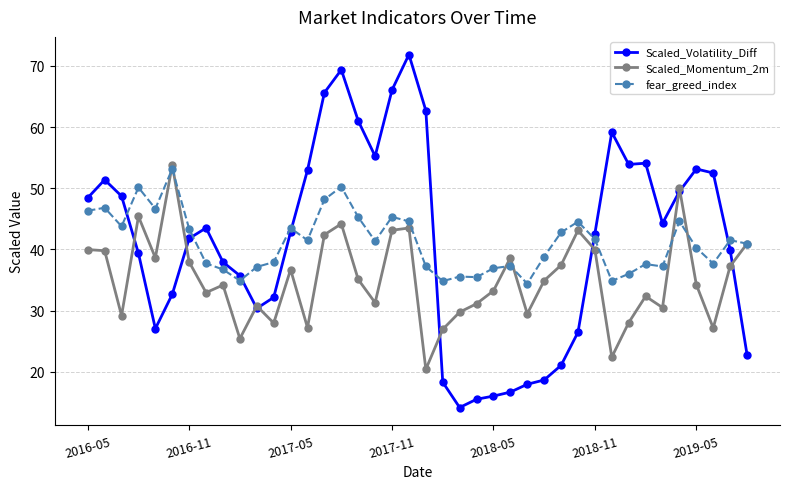

What is the sum of all Scaled_Momentum_2m values?

1407.7